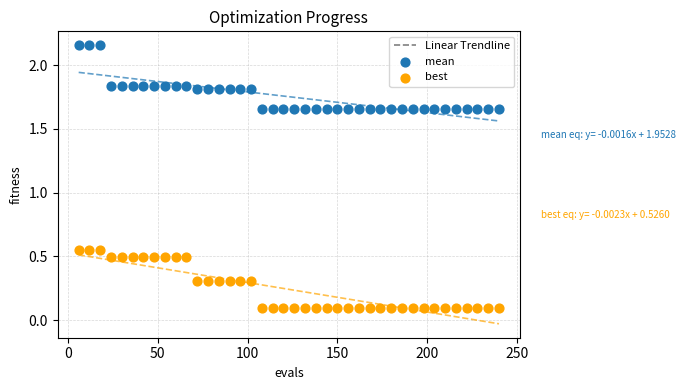

Across all data points, what is the range of X values (max minus min)?

234.0